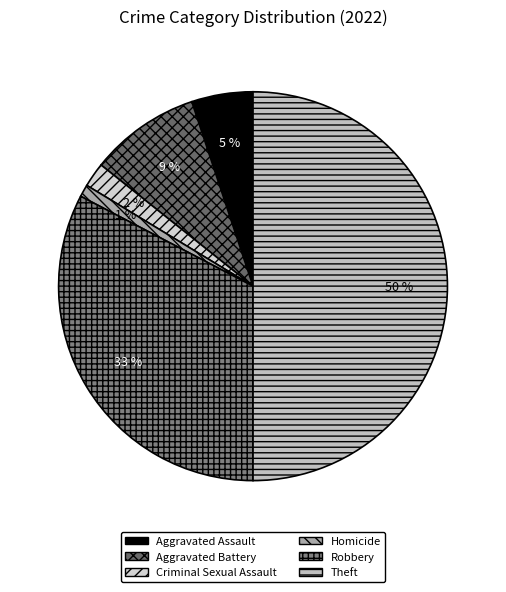

Which slice is the largest?

Theft